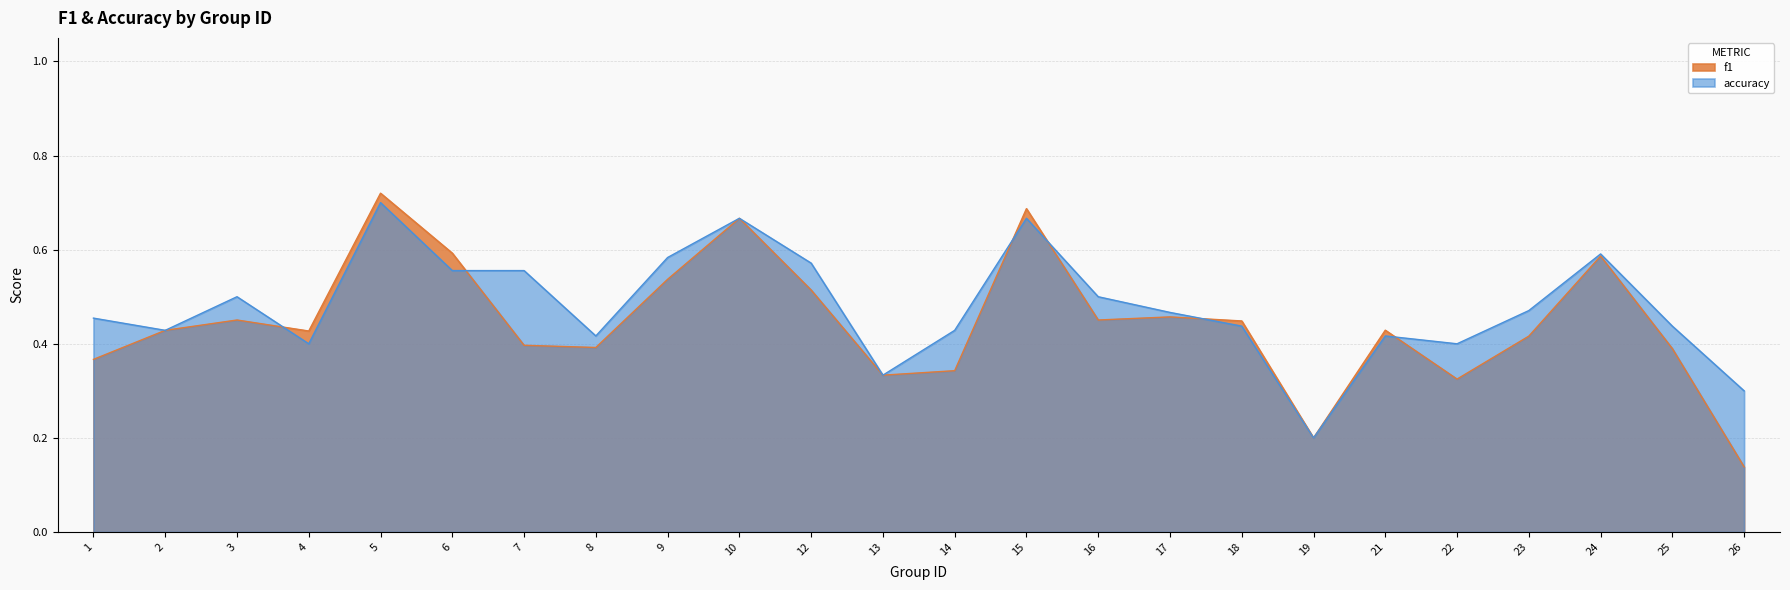

At which category does the chart reach its minimum across all series?

26